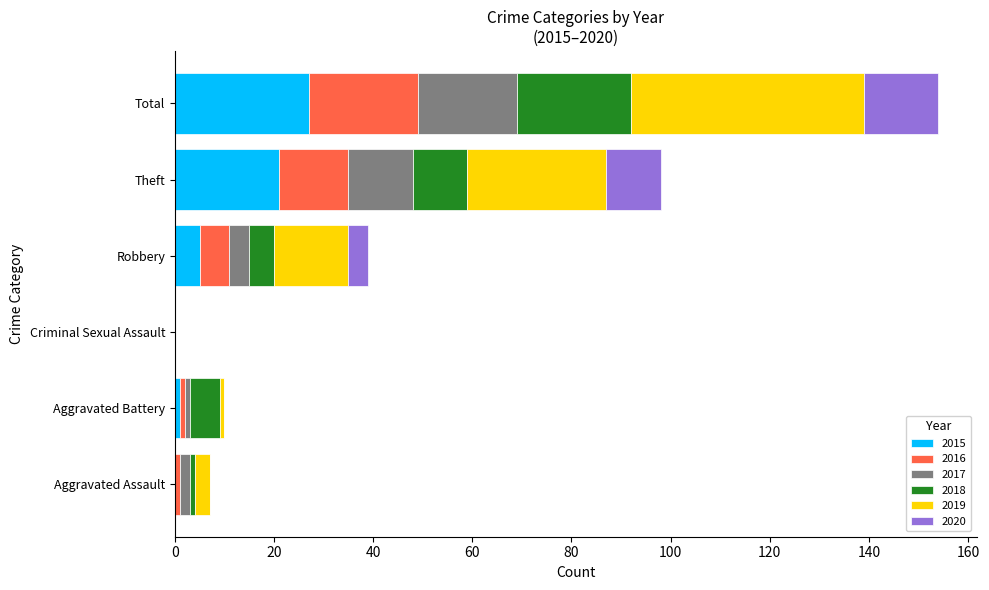

What is the total value across all series at Total?

154